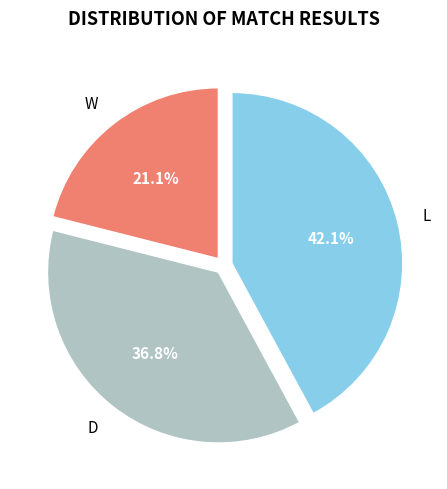

Is it true that L is 28% of the pie?

False